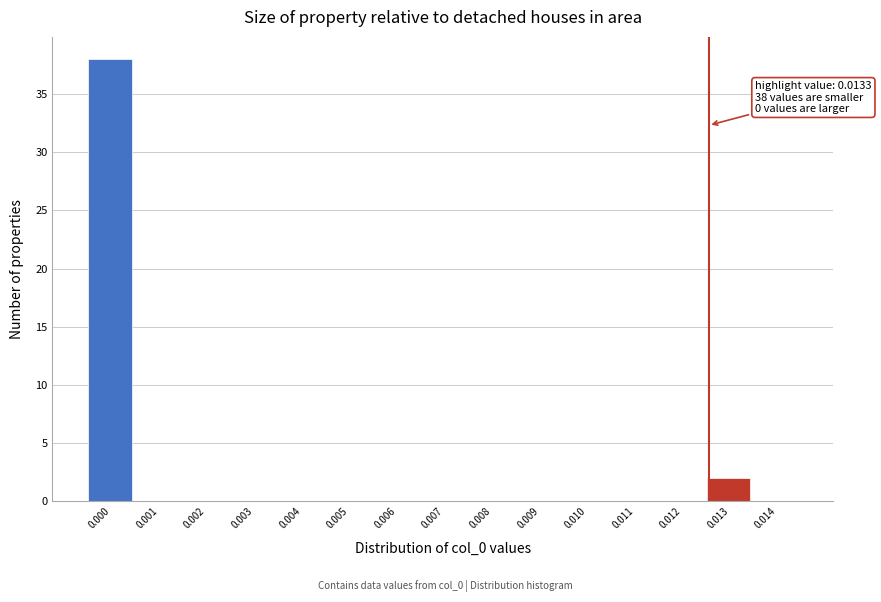

Reading right to left, list all the values displayed in this chart.

0.014=0	0.013=2	0.012=0	0.011=0	0.010=0	0.009=0	0.008=0	0.007=0	0.006=0	0.005=0	0.004=0	0.003=0	0.002=0	0.001=0	0.000=38